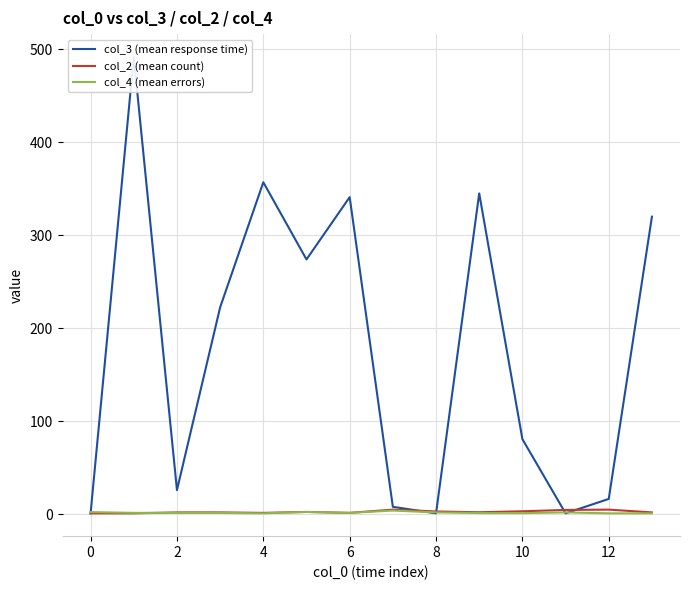

How many data points in col_3 (mean response time) are less than 222?

7